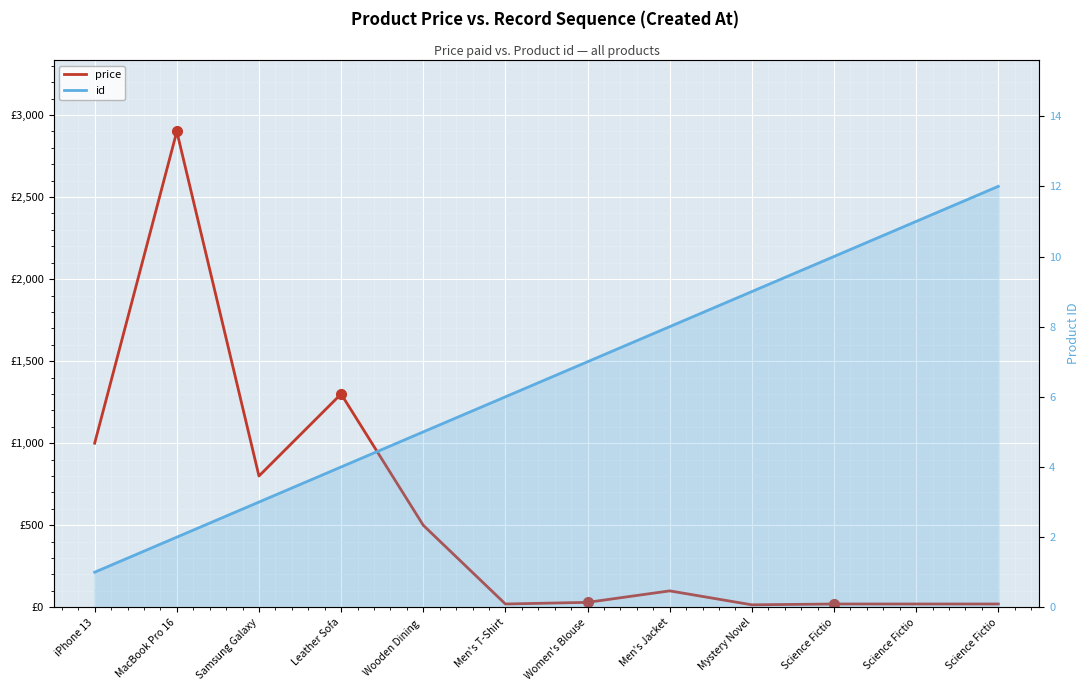

Which series changed the most between Women's Blouse and Science Fictio?

price